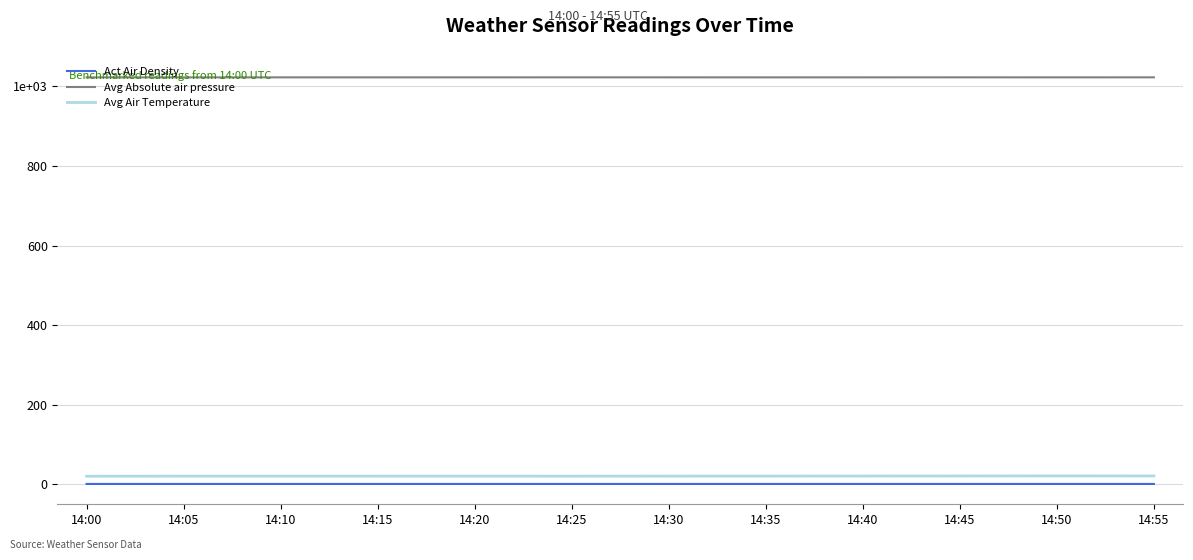

Does the chart have visible grid lines?

Yes